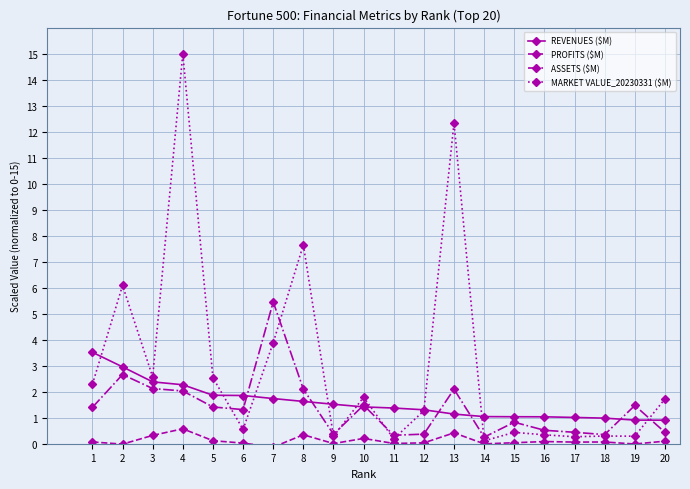

At which category does the chart reach its peak across all series?

4